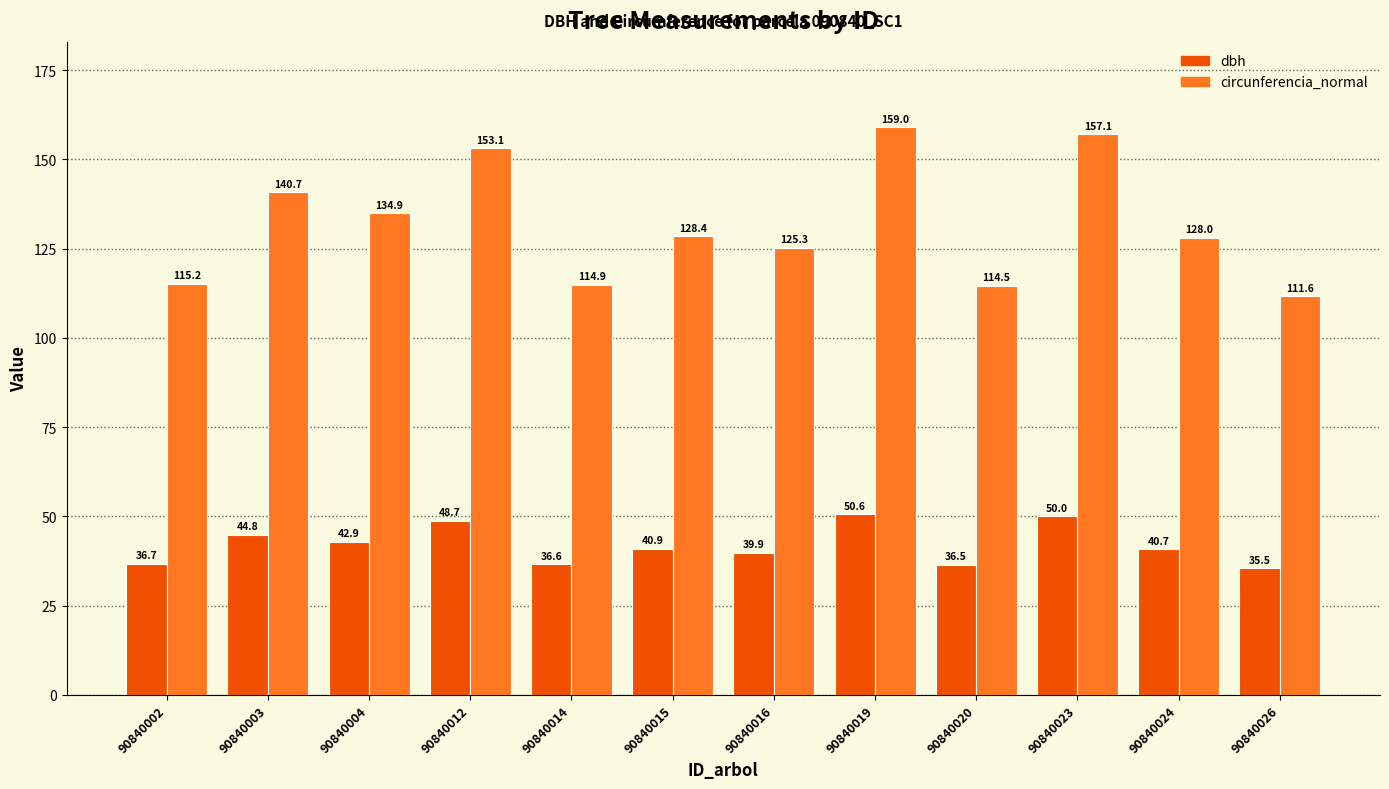

Which label corresponds to the largest value in the chart?

90840019